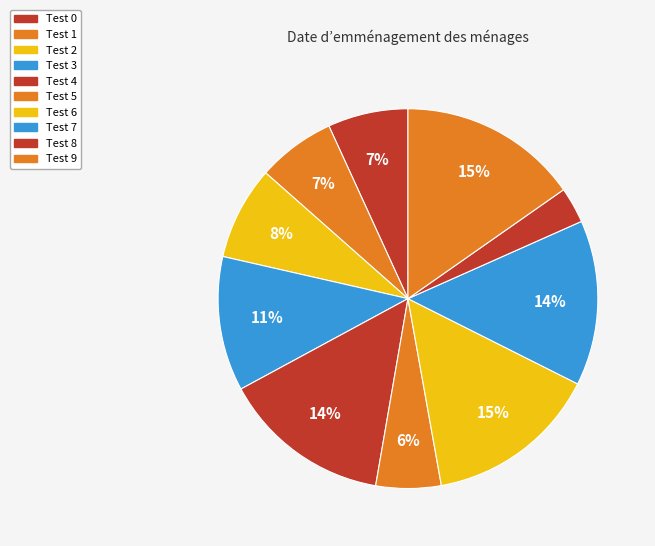

Is Test 9 the majority of the pie?

No